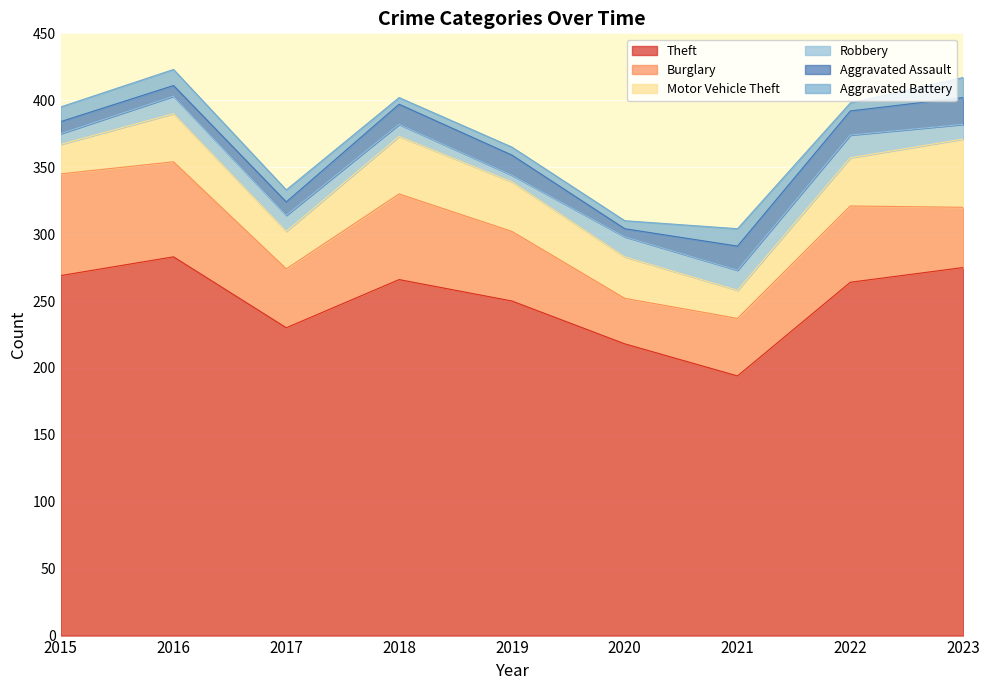

How many lines are shown in the chart?

6